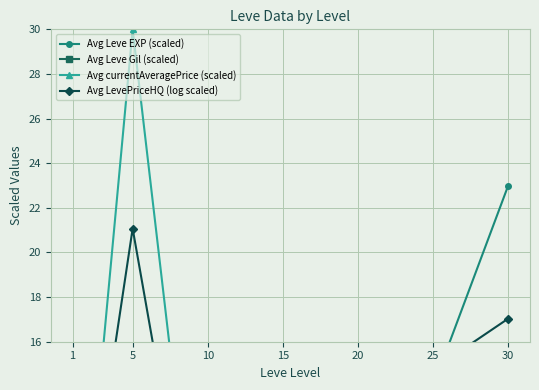

Which series has the widest spread of values?

Avg currentAveragePrice (scaled)